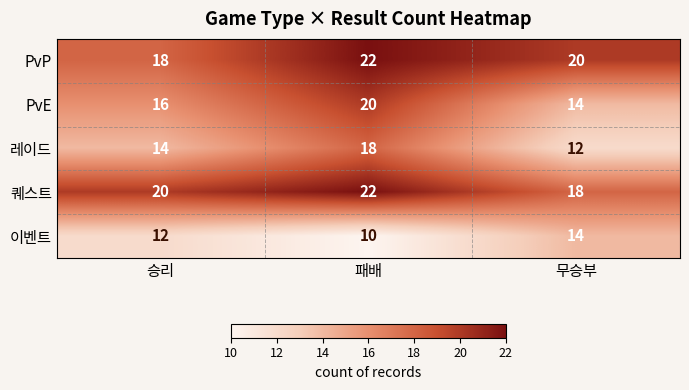

True or false: PvE has a value of 26 at 패배.

False